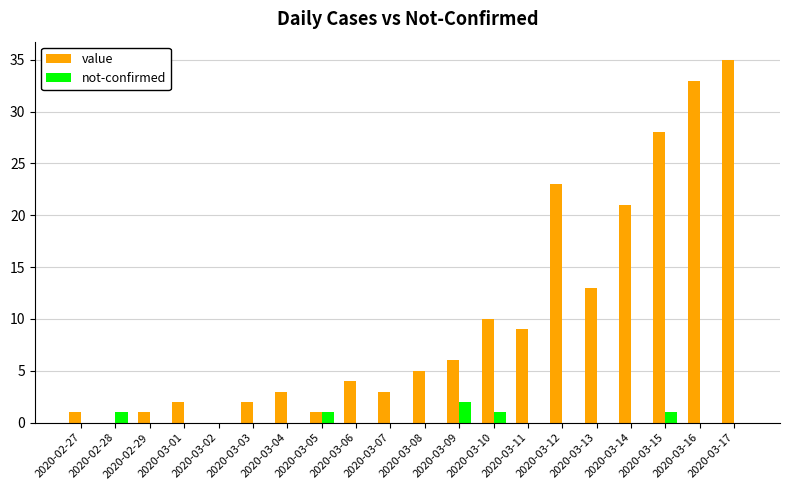

What are all the series names shown in the legend?

value, not-confirmed